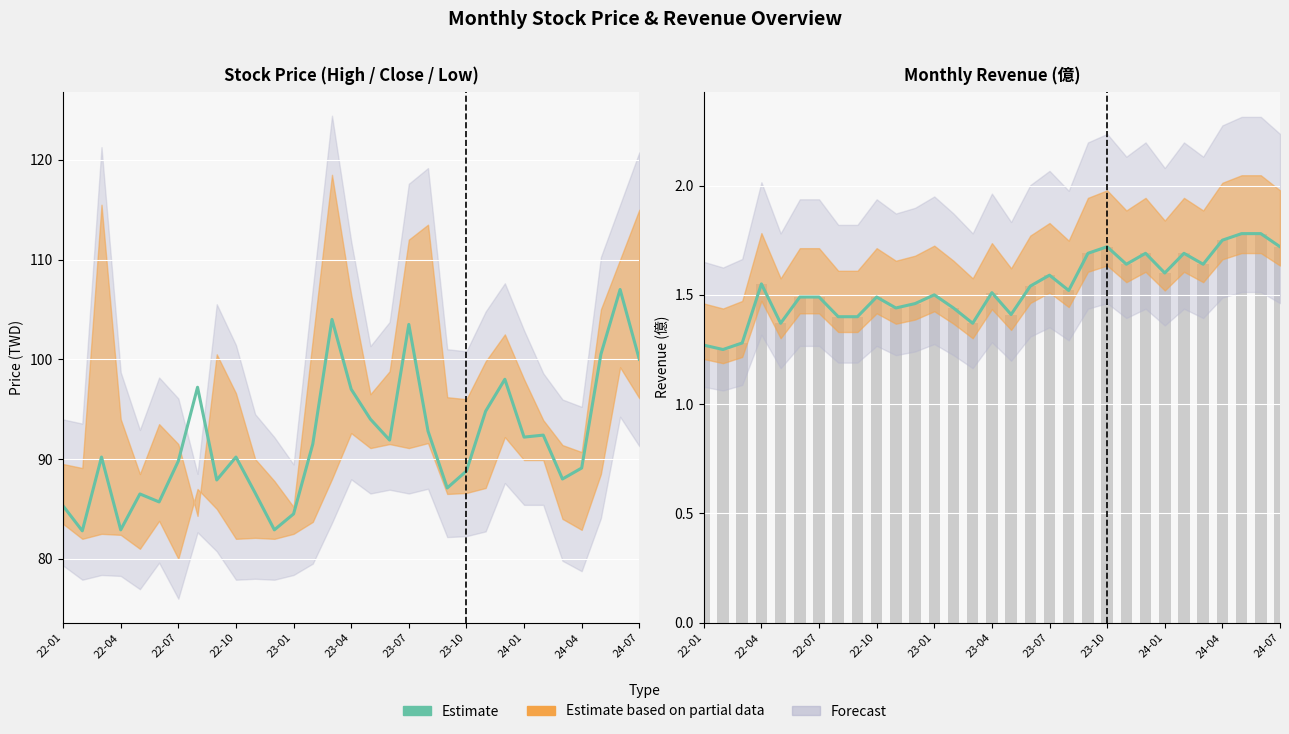

What position from the right is 22?

9